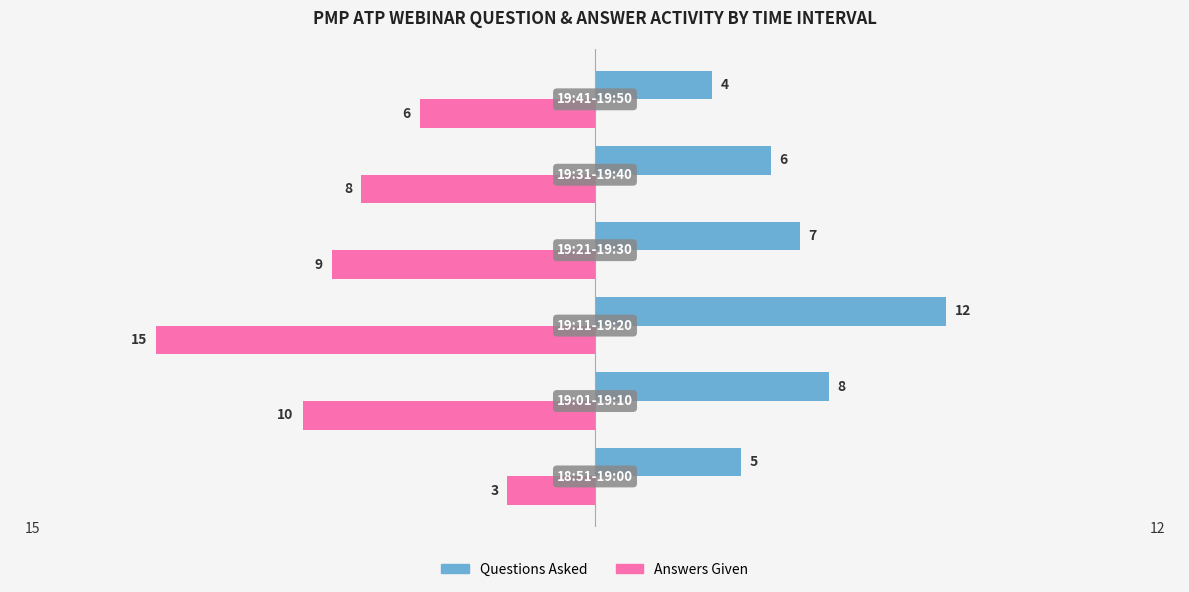

What is the sum of all Questions Asked values?

42